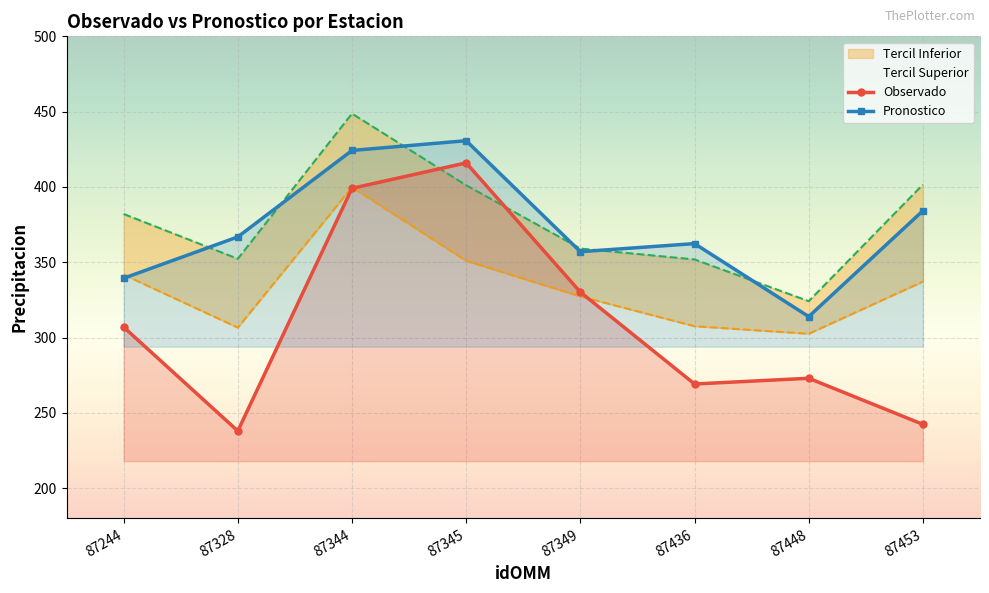

Reading left to right, list all the values displayed in this chart.

Observado: 307.0	238.0	399.1	416.0	330.2	269.2	273.0	242.4
Pronostico: 339.4	366.8	424.2	430.7	357.0	362.4	313.9	384.2